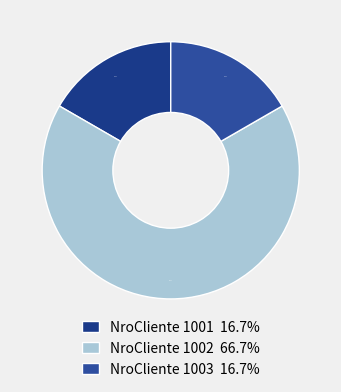

How many segments does this pie chart have?

3